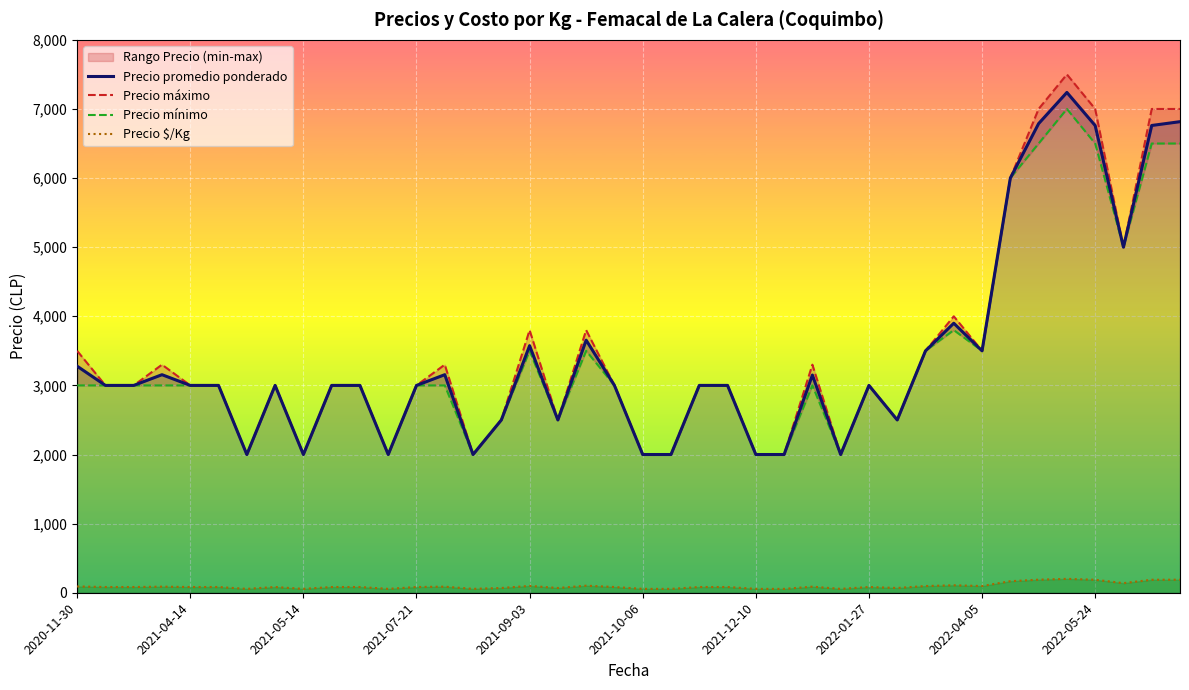

What is the maximum value for Precio $/Kg?

201